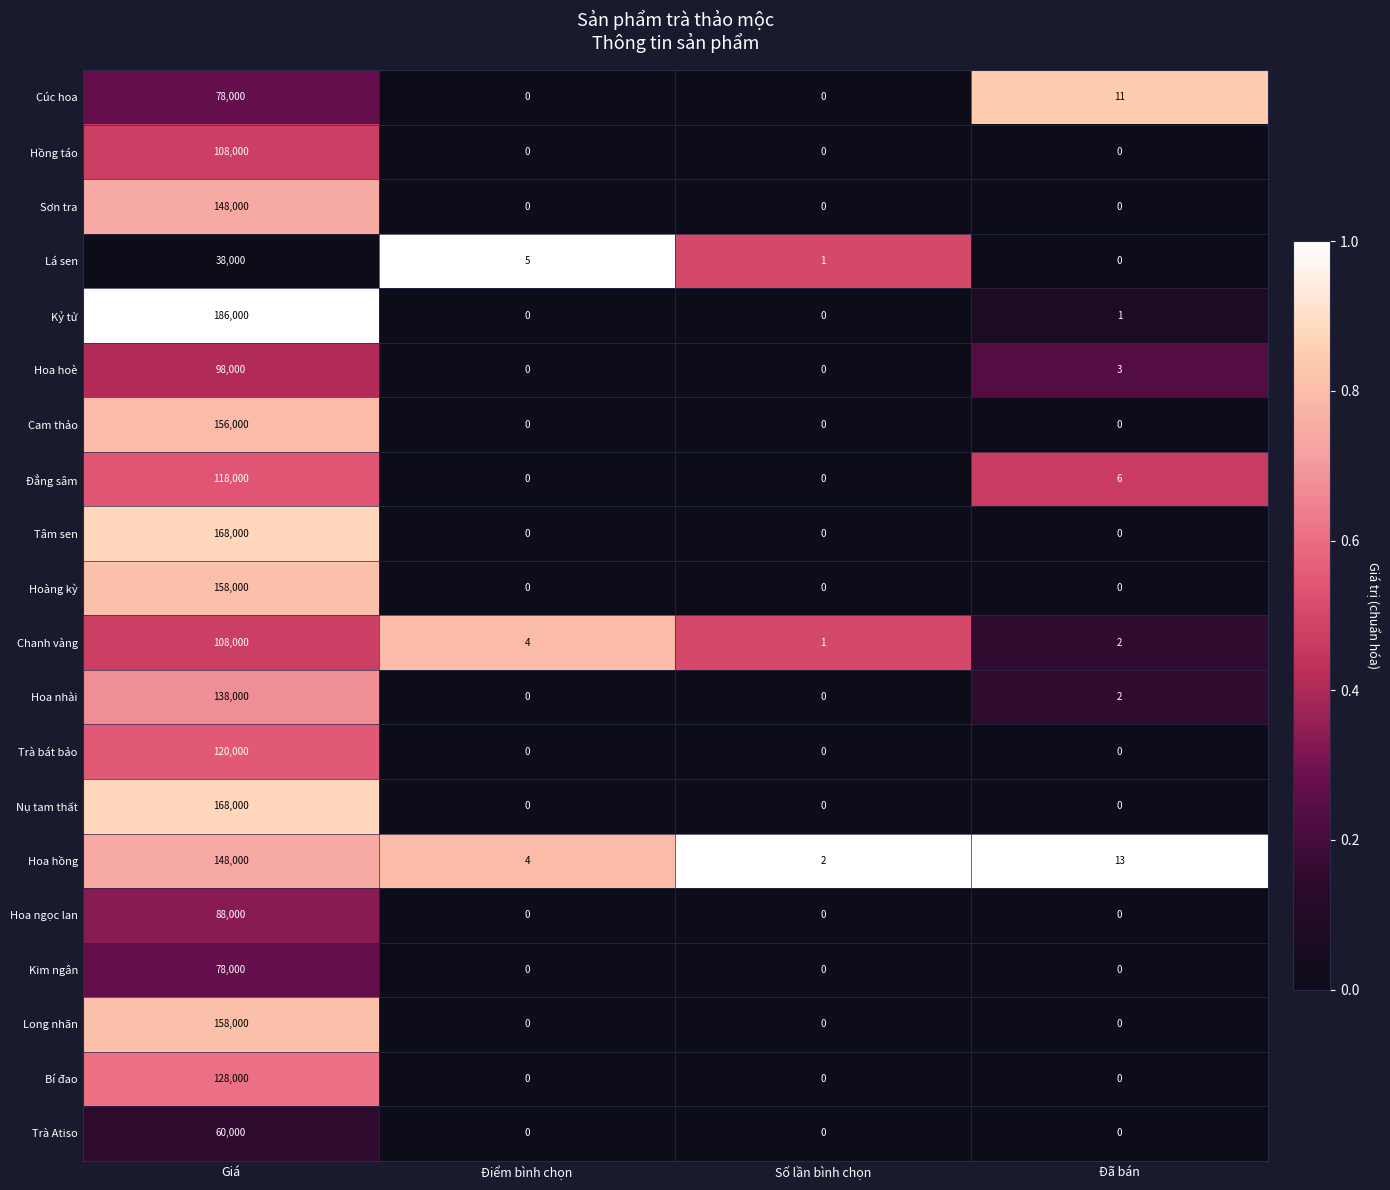

How many categories are shown in the chart?

4